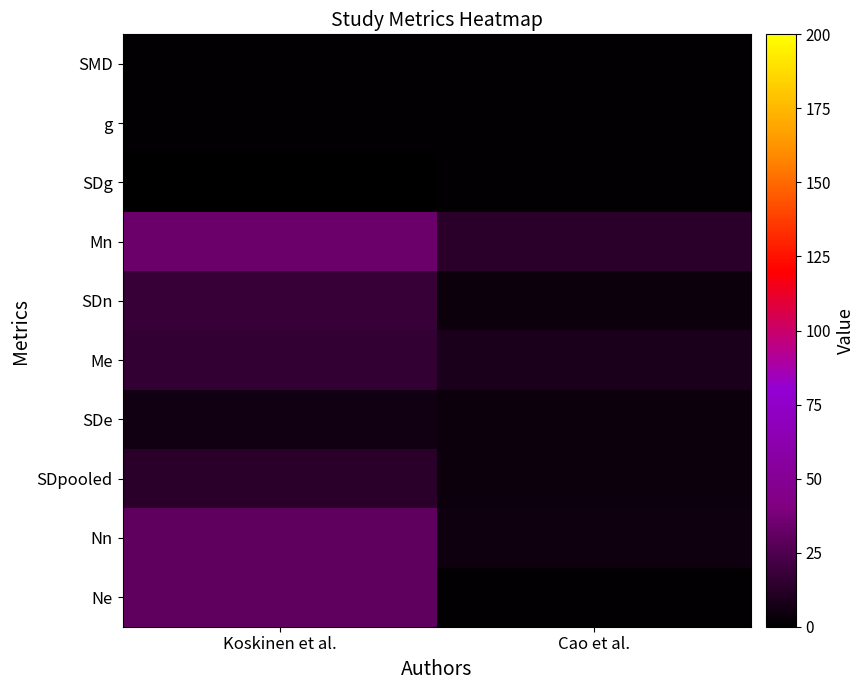

Reading left to right, what are all the values shown in this chart?

SMD: Koskinen et al.=1.4	Cao et al.=1.2
g: Koskinen et al.=1.3	Cao et al.=1.0
SDg: Koskinen et al.=0.3	Cao et al.=1.2
Mn: Koskinen et al.=33.8	Cao et al.=14.0
SDn: Koskinen et al.=17.9	Cao et al.=4.0
Me: Koskinen et al.=15.8	Cao et al.=9.0
SDe: Koskinen et al.=5.6	Cao et al.=4.0
SDpooled: Koskinen et al.=13.3	Cao et al.=4.0
Nn: Koskinen et al.=30.0	Cao et al.=5.0
Ne: Koskinen et al.=30.0	Cao et al.=1.0